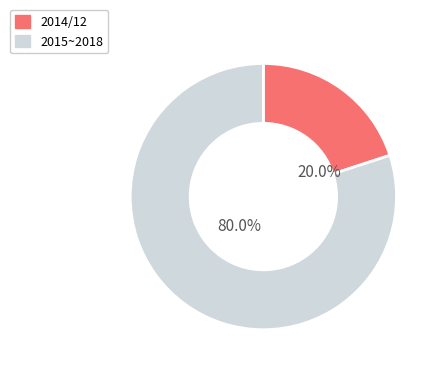

Between 2015~2018 and 2014/12, which is larger?

2015~2018